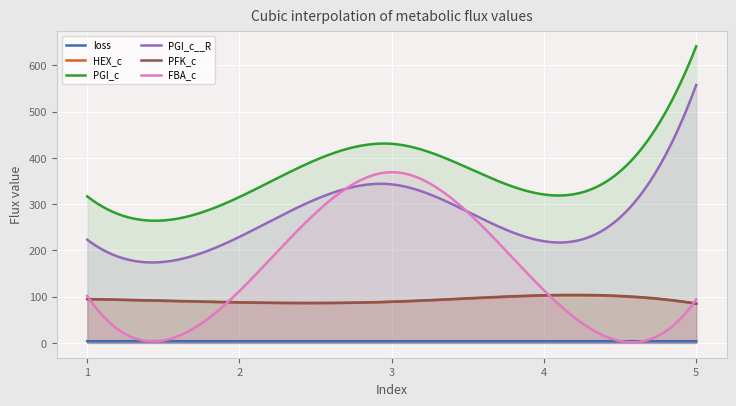

What is the total value across all series at 3?

1323.4